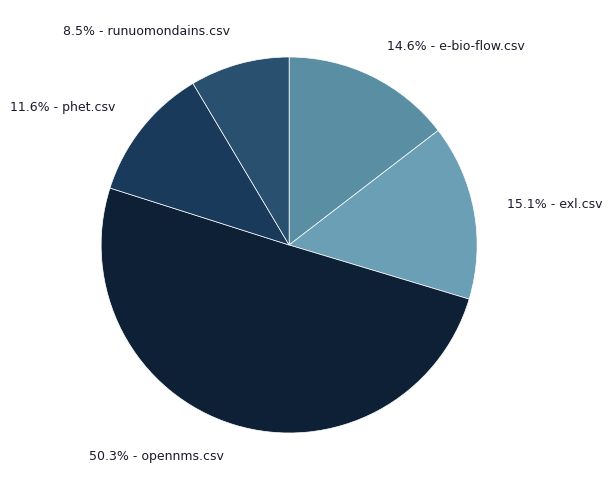

Which slice is the largest?

opennms.csv